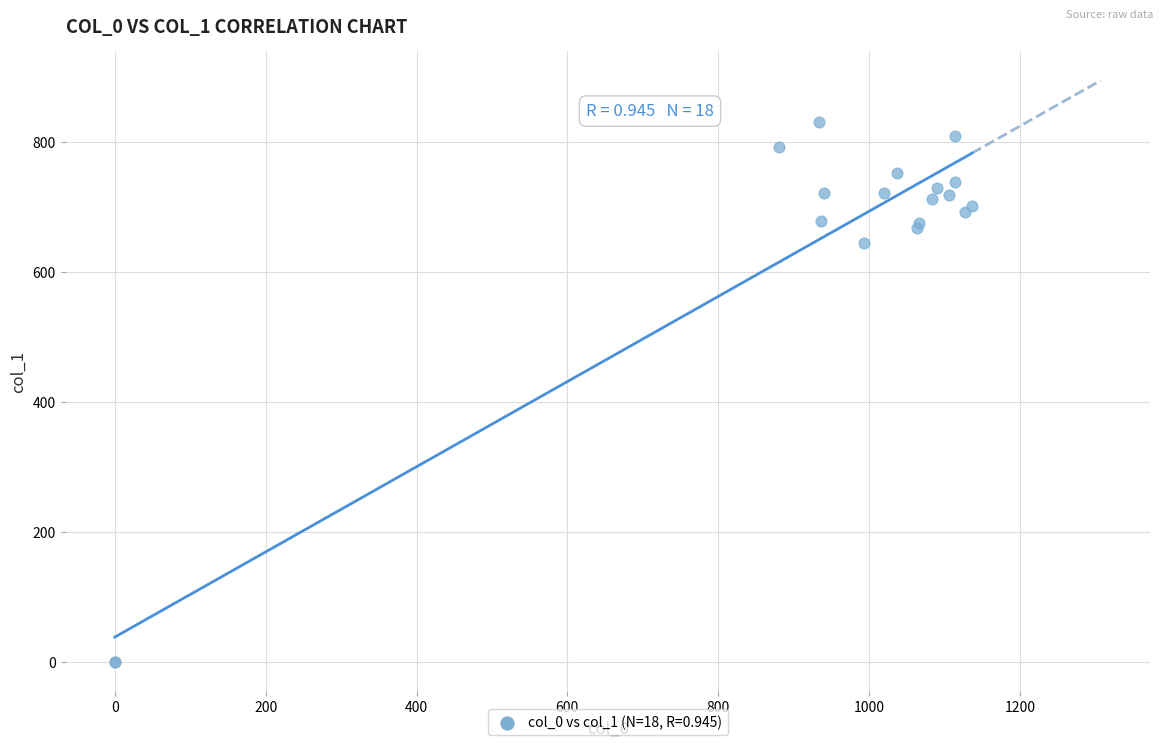

What Y value in the scatter plot is closest to 415?

644.6